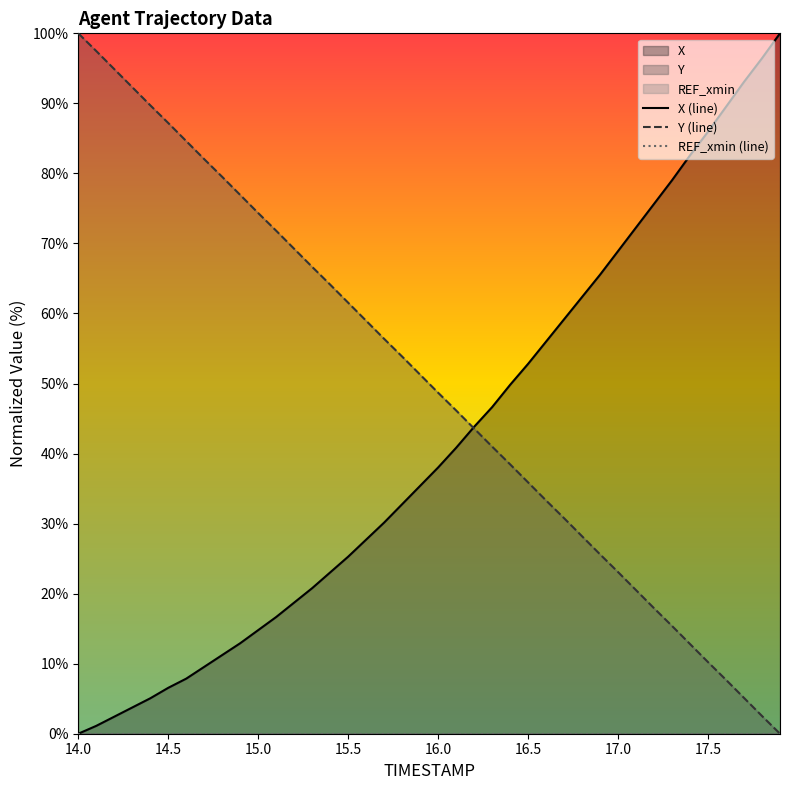

True or false: Y (line) has a value of 100.0 at 14.0.

True